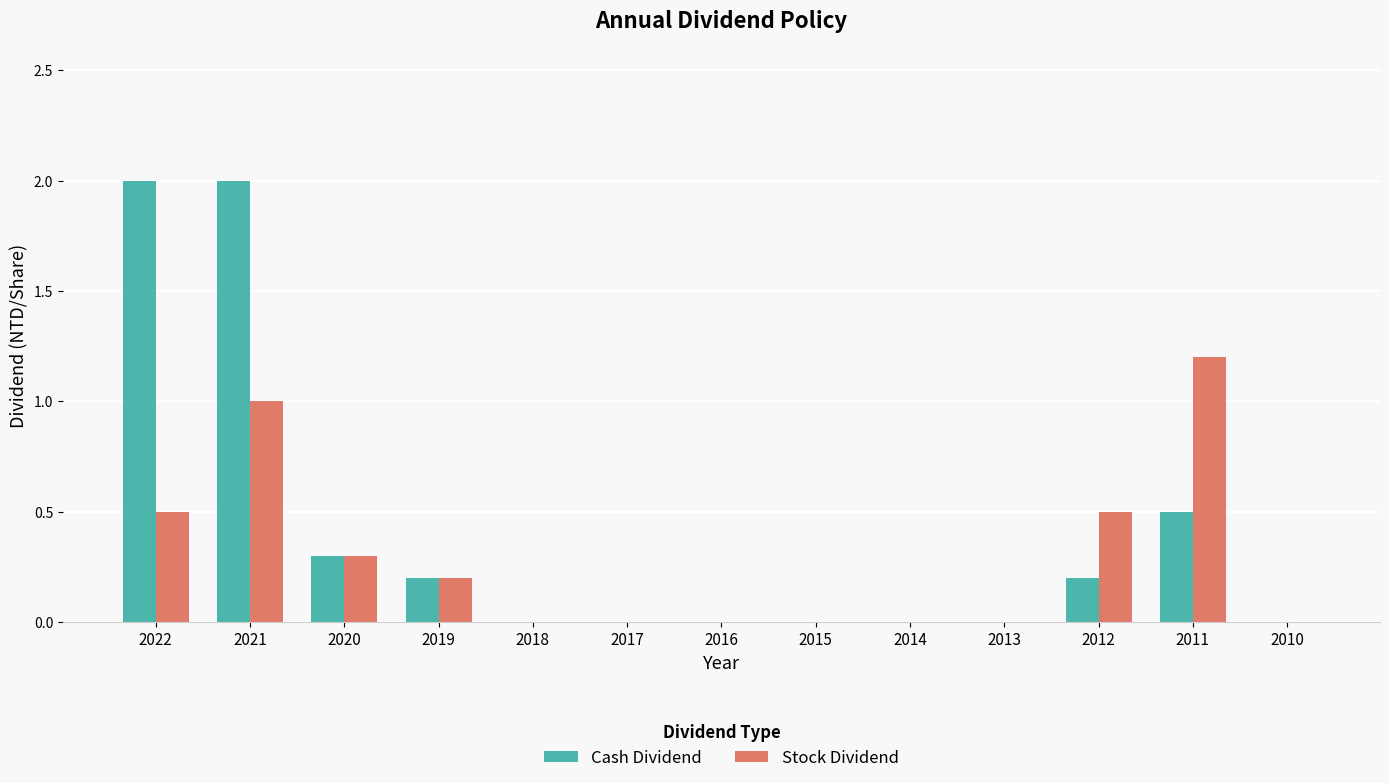

At which category is the sum across all series the highest?

2021